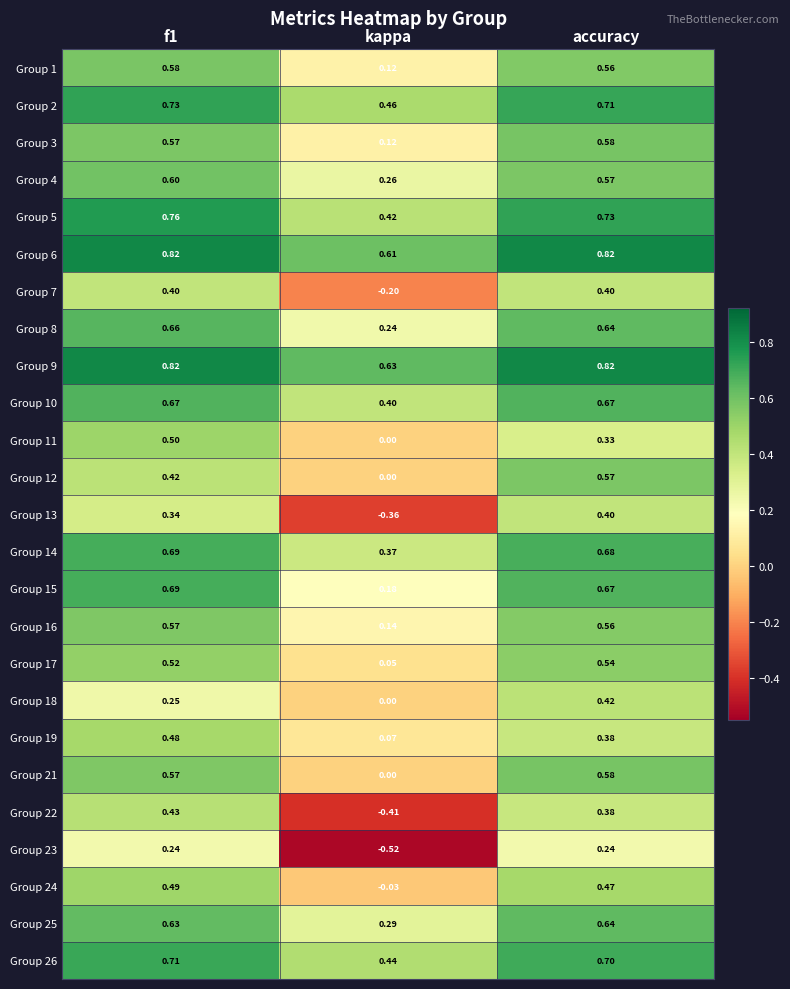

How many categories are shown in the chart?

3